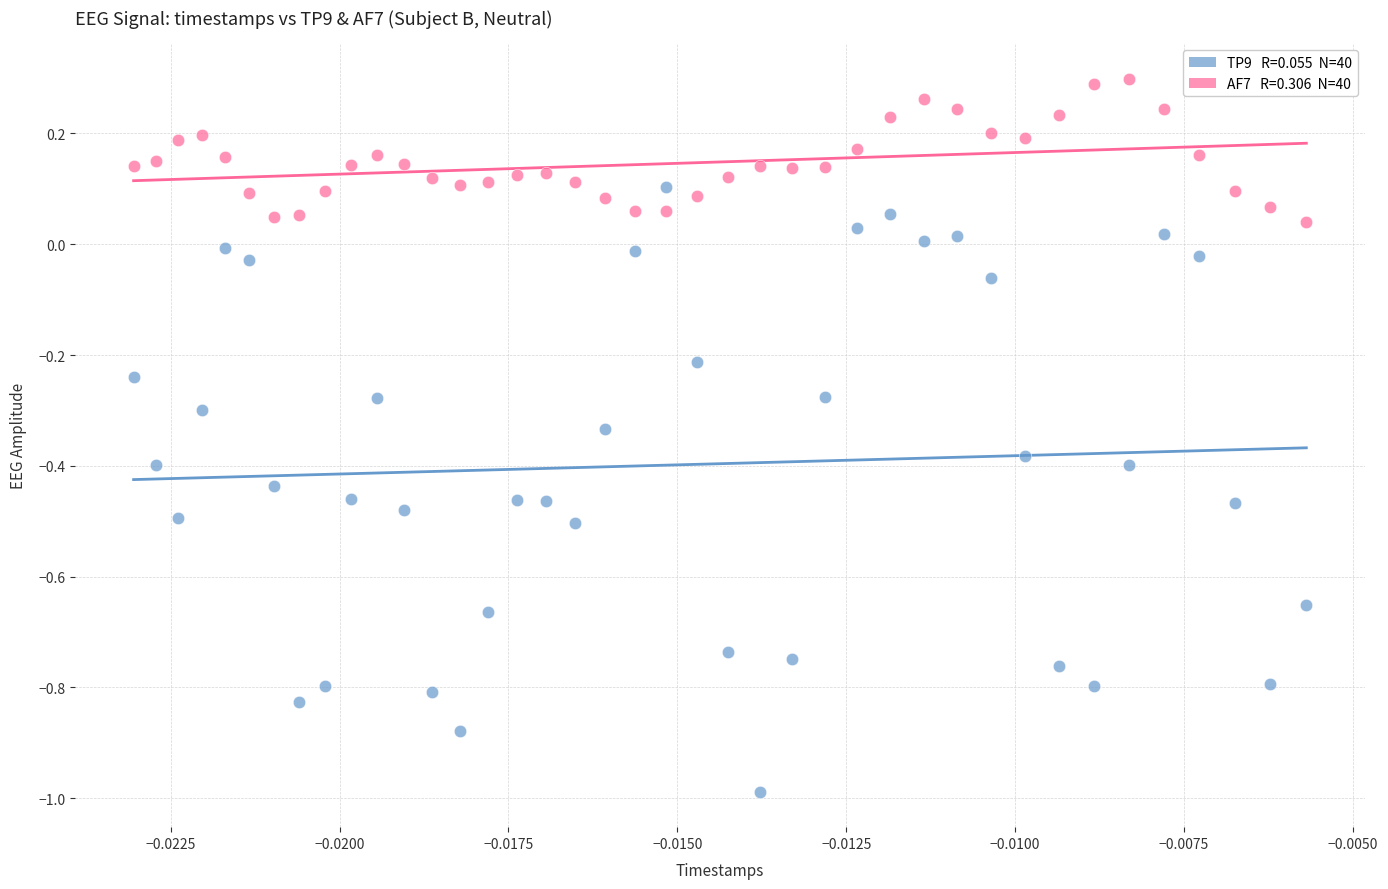

Across all data points, what is the range of Y values (max minus min)?

1.3